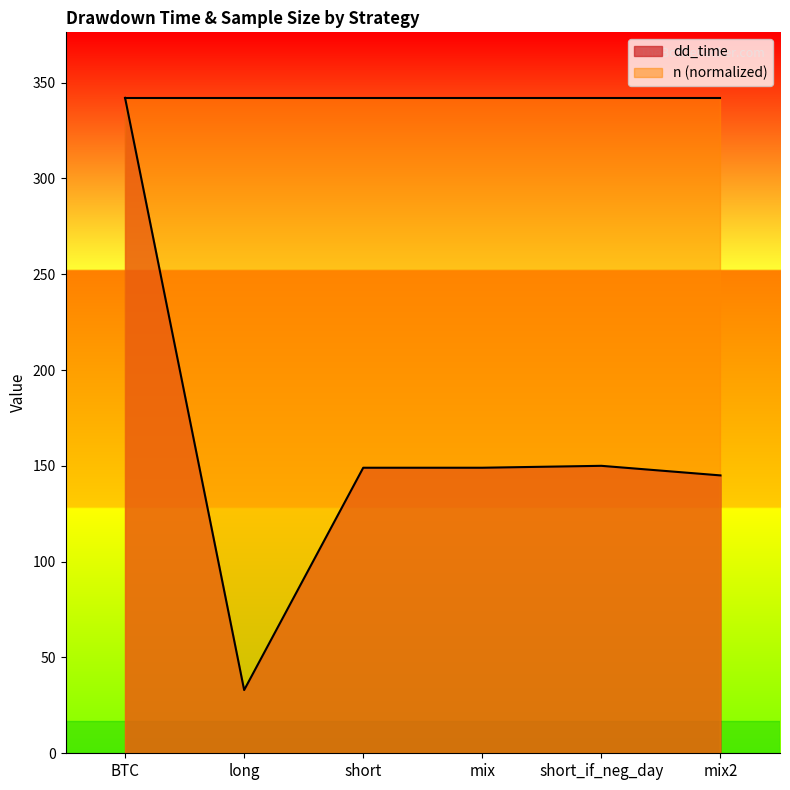

What is the label of the 4th point from the right?

short